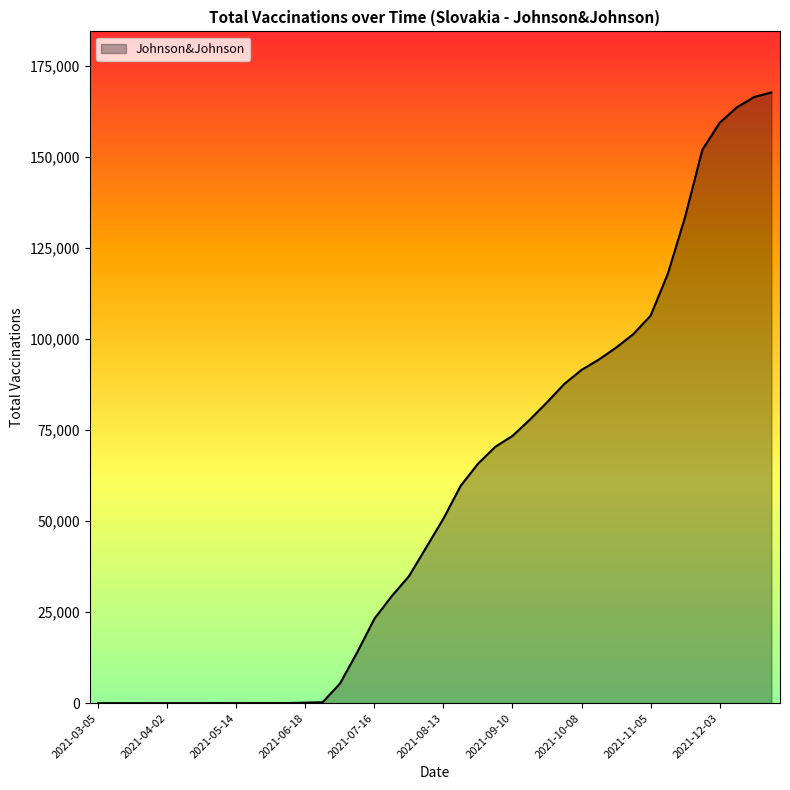

Does the chart display data point markers on the line(s)?

No